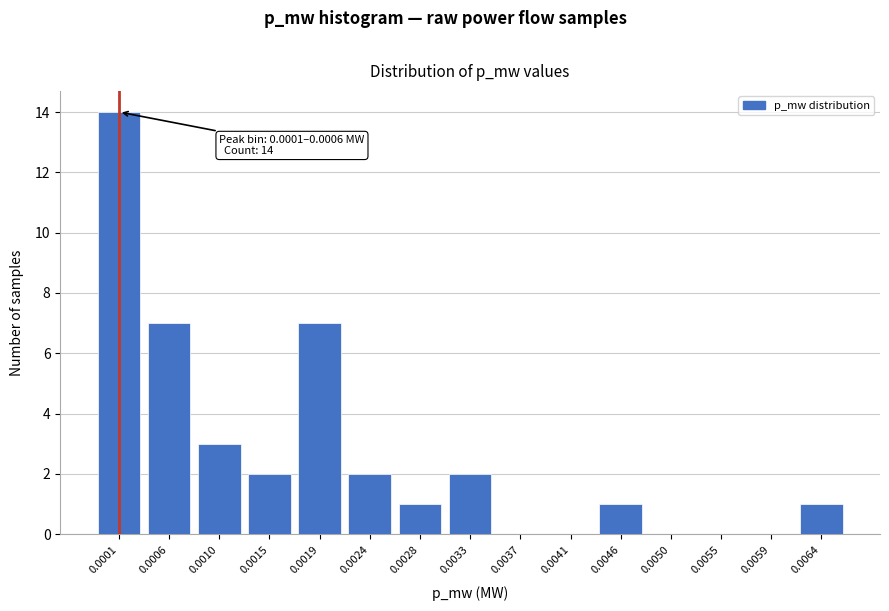

Reading left to right, extract all data points from this chart.

0.0001=14	0.0006=7	0.0010=3	0.0015=2	0.0019=7	0.0024=2	0.0028=1	0.0033=2	0.0037=0	0.0041=0	0.0046=1	0.0050=0	0.0055=0	0.0059=0	0.0064=1